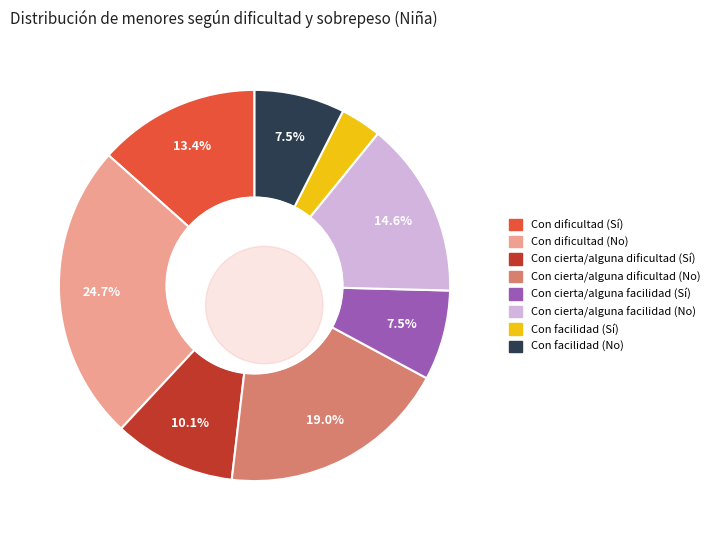

What percentage is NOT represented by Con dificultad (Sí)?

86.6%